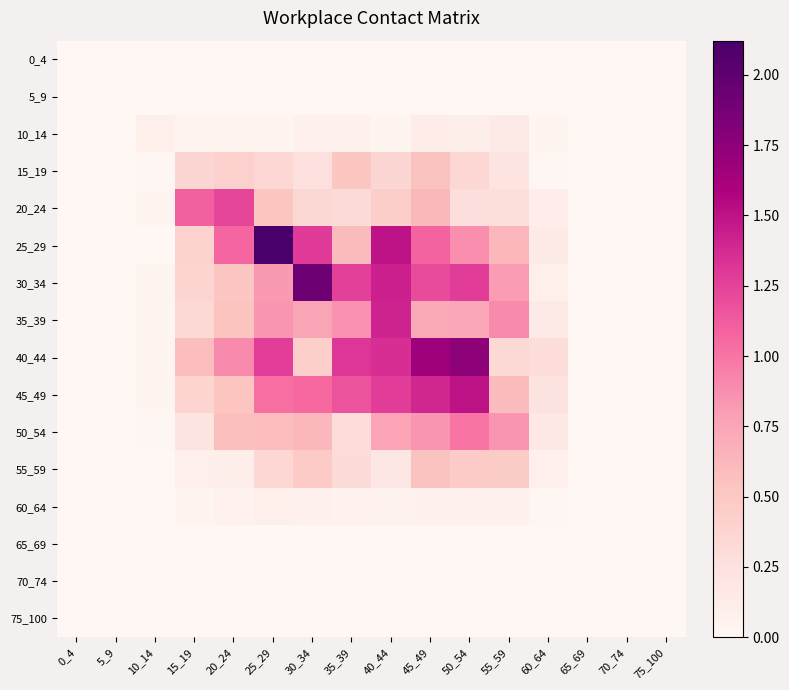

How many categories are shown in the chart?

16